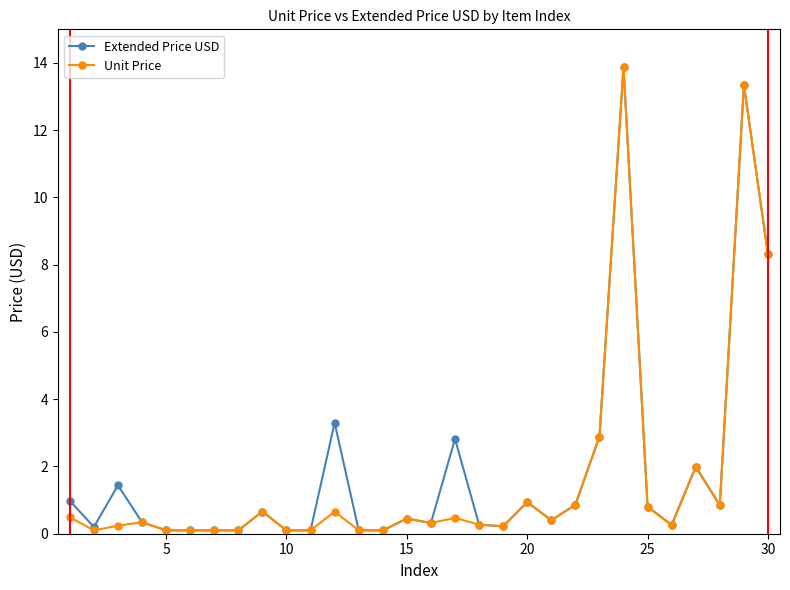

Does the chart display data point markers on the line(s)?

Yes